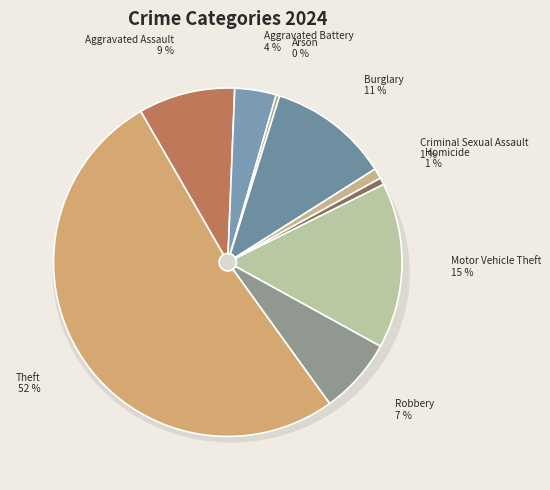

Count the number of slices in the pie.

9